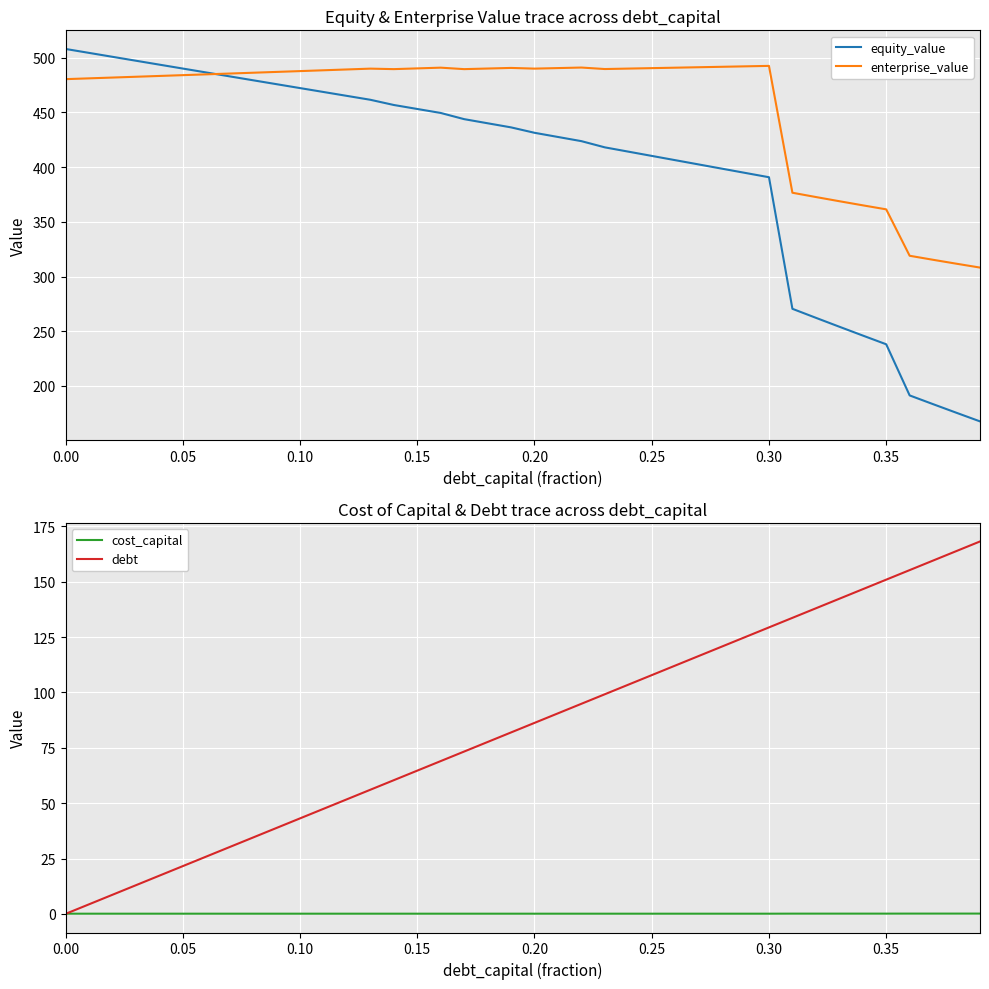

Reading right to left, list all the values displayed in this chart.

equity_value: 167.6	175.4	183.3	191.3	238.0	246.0	254.1	262.2	270.5	390.8	394.7	398.6	402.5	406.4	410.3	414.2	418.1	423.7	427.6	431.4	436.3	440.1	443.9	449.5	453.2	456.8	461.6	465.1	468.7	472.3	475.8	479.4	483.0	486.5	490.1	493.7	497.3	500.9	504.4	508.0
enterprise_value: 308.2	311.7	315.3	319.0	361.4	365.1	368.8	372.7	376.6	492.5	492.1	491.7	491.3	490.9	490.5	490.1	489.7	491.0	490.5	490.0	490.7	490.1	489.6	490.9	490.3	489.6	490.0	489.3	488.5	487.8	487.0	486.3	485.6	484.8	484.1	483.3	482.6	481.9	481.1	480.4
cost_capital: 0.1	0.1	0.1	0.1	0.1	0.1	0.1	0.1	0.1	0.1	0.1	0.1	0.1	0.1	0.1	0.1	0.1	0.1	0.1	0.1	0.1	0.1	0.1	0.1	0.1	0.1	0.1	0.1	0.1	0.1	0.1	0.1	0.1	0.1	0.1	0.1	0.1	0.1	0.1	0.1
debt: 168.2	163.9	159.6	155.3	151.0	146.6	142.3	138.0	133.7	129.4	125.1	120.8	116.5	112.1	107.8	103.5	99.2	94.9	90.6	86.3	81.9	77.6	73.3	69.0	64.7	60.4	56.1	51.8	47.4	43.1	38.8	34.5	30.2	25.9	21.6	17.3	12.9	8.6	4.3	0.0